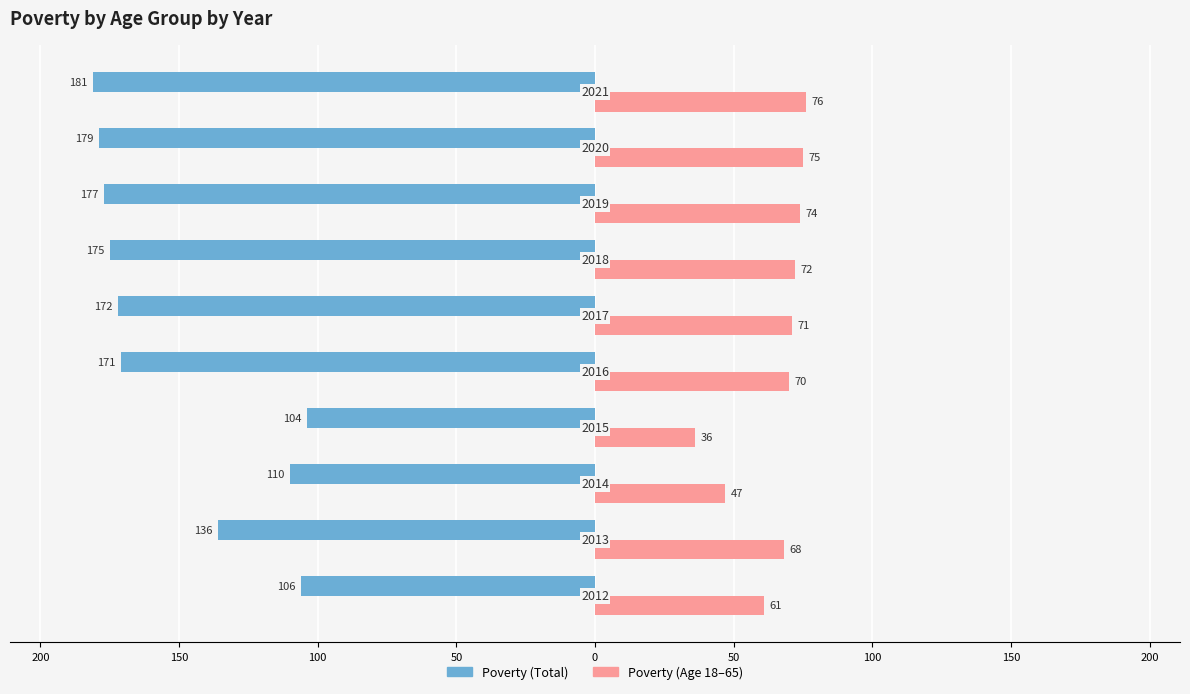

Reading left to right, extract all data points from this chart.

Poverty: 250=-106	200=-136	150=-110	100=-104	50=-171	0=-172	50=-175	100=-177	150=-179	200=-181
Poverty_18to65: 250=61	200=68	150=47	100=36	50=70	0=71	50=72	100=74	150=75	200=76